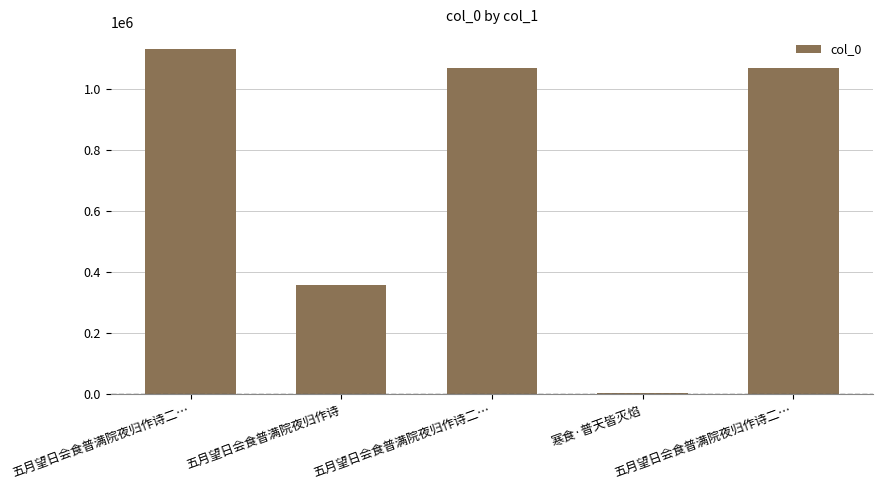

Rank the categories by value from lowest to highest.

寒食·普天皆灭焰, 五月望日会食普满院夜归作诗, 五月望日会食普满院夜归作诗二…, 五月望日会食普满院夜归作诗二…, 五月望日会食普满院夜归作诗二…